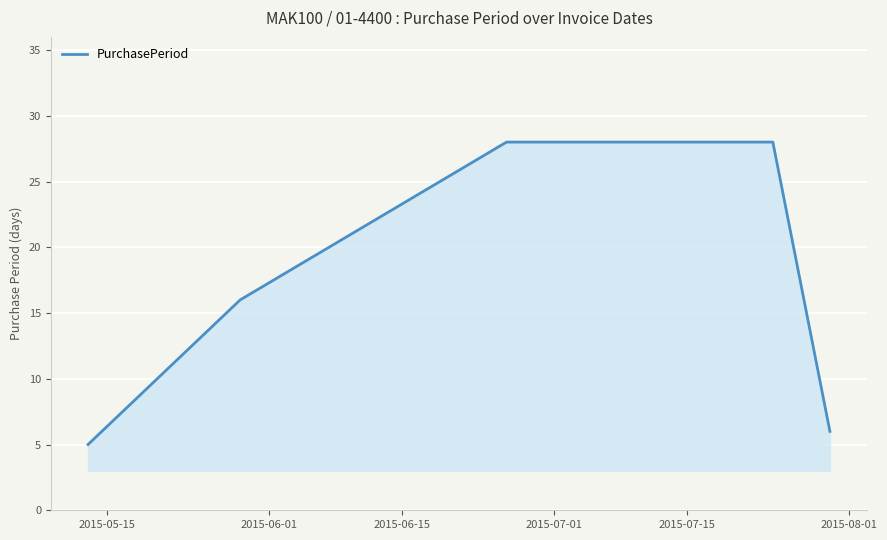

What is the sum of all values?

83